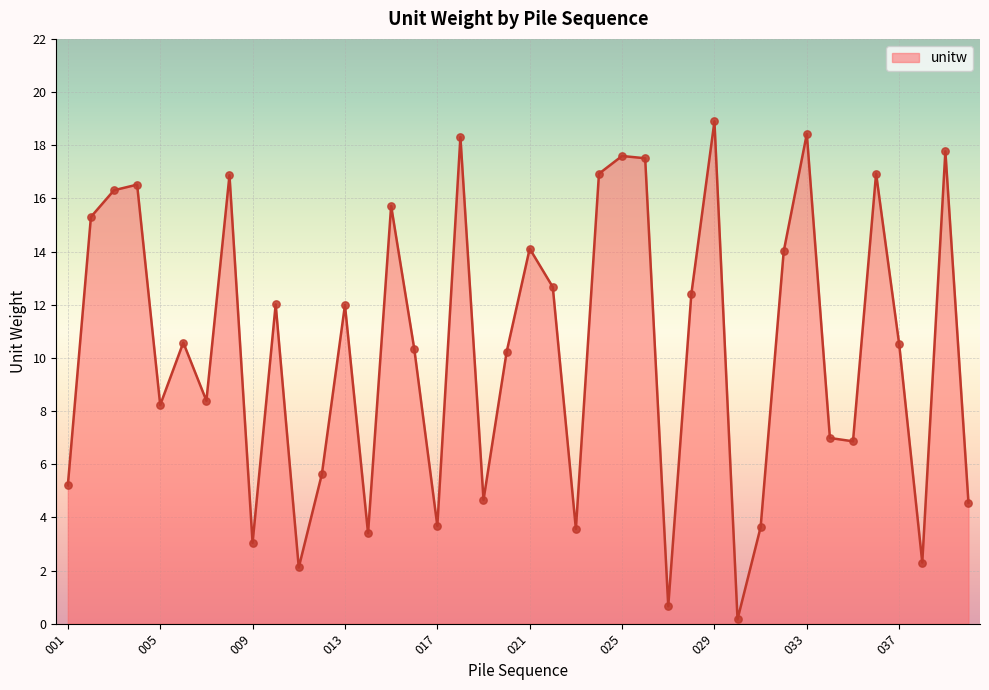

What is the difference between the maximum and minimum values?

18.7